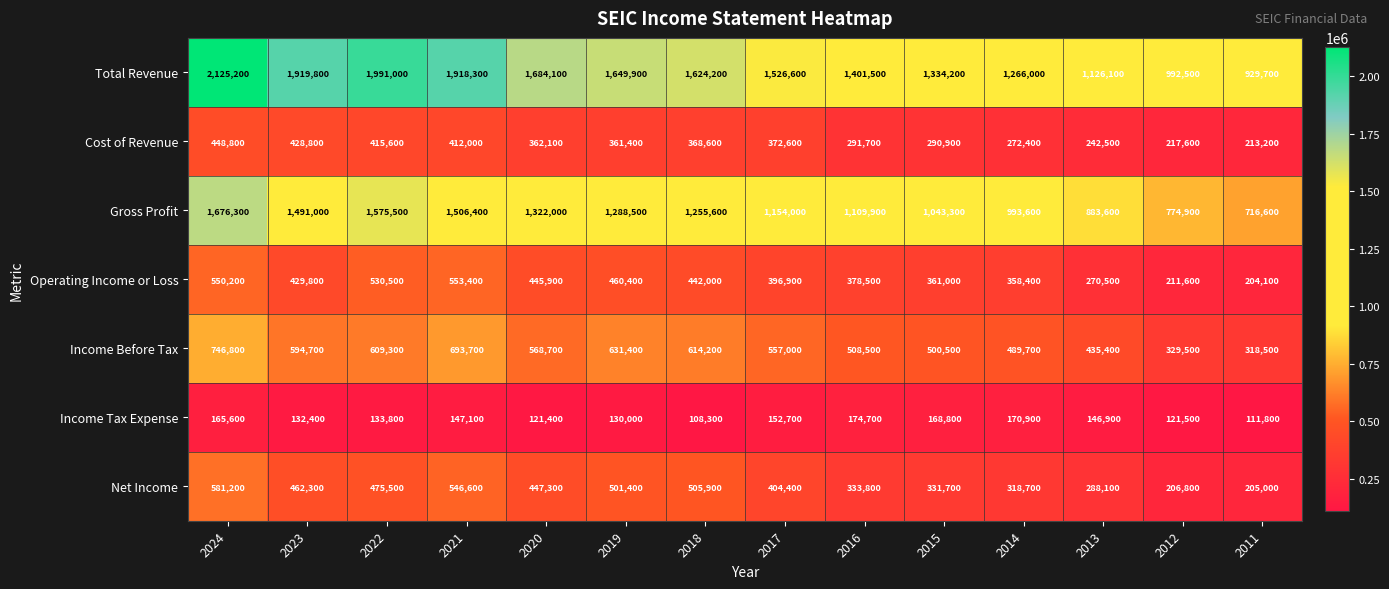

Which label corresponds to the largest value in the chart?

2024